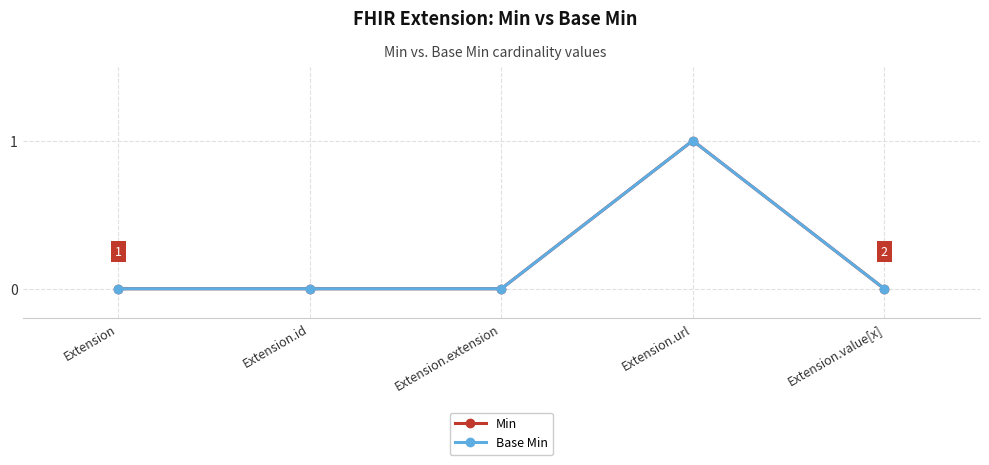

What position from the right is Extension.extension?

3